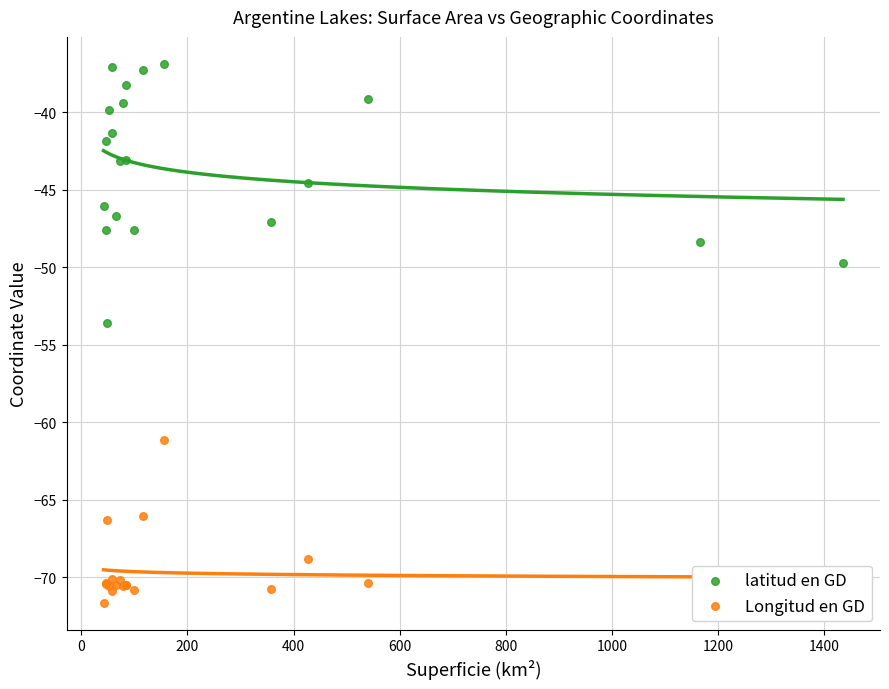

Which series reaches the minimum Y coordinate?

Longitud en GD